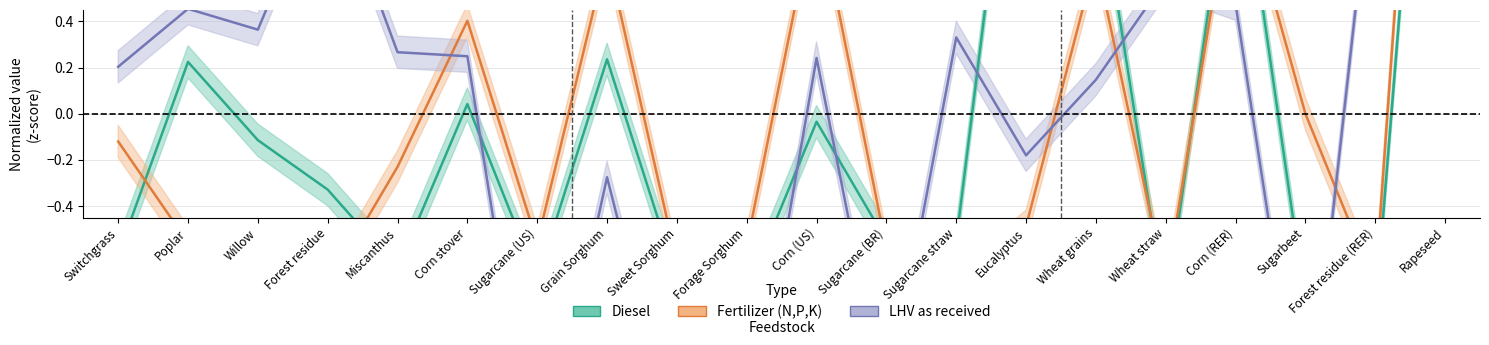

Reading left to right, list all the values displayed in this chart.

Diesel: Switchgrass=-0.6	Poplar=0.2	Willow=-0.1	Forest residue=-0.3	Miscanthus=-0.7	Corn stover=0.0	Sugarcane (US)=-0.7	Grain Sorghum=0.2	Sweet Sorghum=-0.7	Forage Sorghum=-0.8	Corn (US)=-0.0	Sugarcane (BR)=-0.6	Sugarcane straw=-0.6	Eucalyptus=1.9	Wheat grains=1.1	Wheat straw=-0.9	Corn (RER)=1.3	Sugarbeet=-0.8	Forest residue (RER)=-0.9	Rapeseed=2.9
Fertilizer (N,P,K): Switchgrass=-0.1	Poplar=-0.6	Willow=-0.6	Forest residue=-0.7	Miscanthus=-0.2	Corn stover=0.4	Sugarcane (US)=-0.6	Grain Sorghum=0.7	Sweet Sorghum=-0.6	Forage Sorghum=-0.6	Corn (US)=0.9	Sugarcane (BR)=-0.6	Sugarcane straw=-0.7	Eucalyptus=-0.5	Wheat grains=0.7	Wheat straw=-0.7	Corn (RER)=1.1	Sugarbeet=0.0	Forest residue (RER)=-0.7	Rapeseed=3.5
LHV as received: Switchgrass=0.2	Poplar=0.5	Willow=0.4	Forest residue=1.1	Miscanthus=0.3	Corn stover=0.2	Sugarcane (US)=-1.6	Grain Sorghum=-0.3	Sweet Sorghum=-1.5	Forage Sorghum=-1.5	Corn (US)=0.2	Sugarcane (BR)=-1.3	Sugarcane straw=0.3	Eucalyptus=-0.2	Wheat grains=0.1	Wheat straw=0.6	Corn (RER)=0.5	Sugarbeet=-1.5	Forest residue (RER)=1.2	Rapeseed=2.2